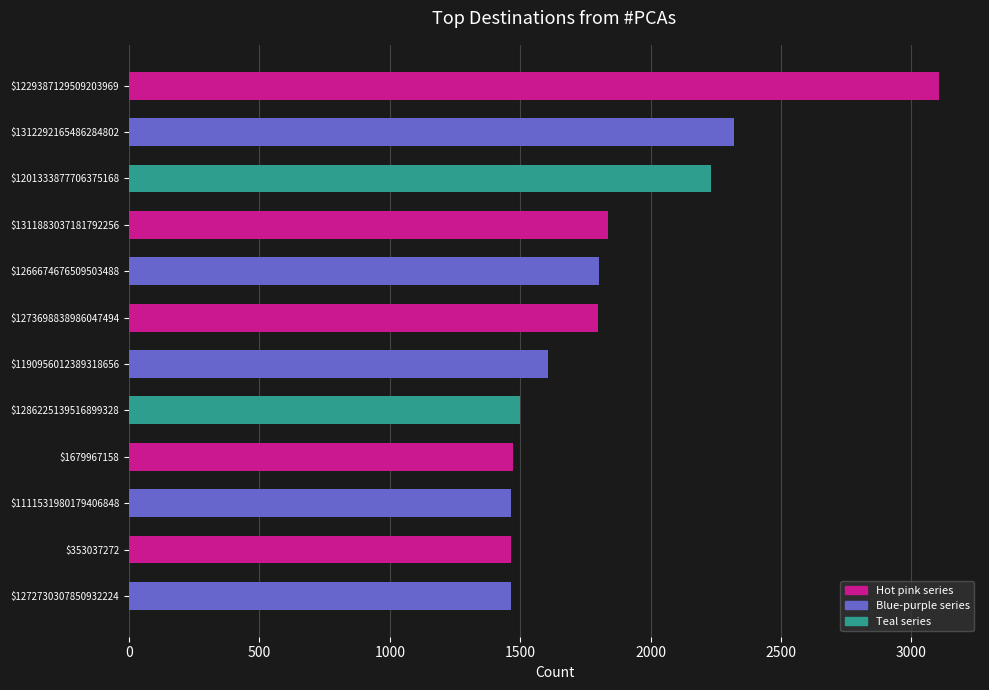

True or false: the data shows 2232 at $1201333877706375168.

True